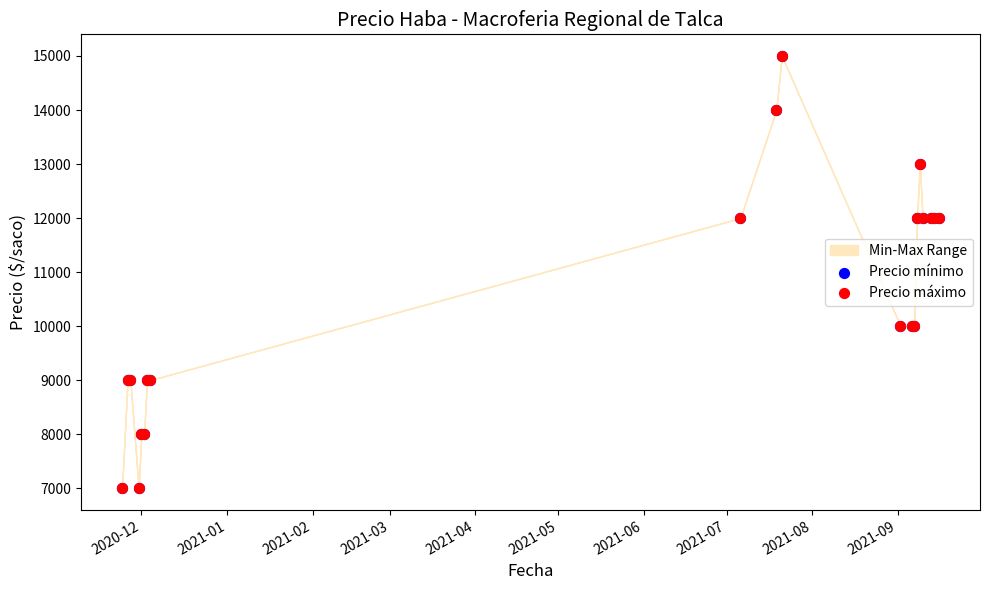

Which series has the largest Y range (max minus min)?

Precio mínimo